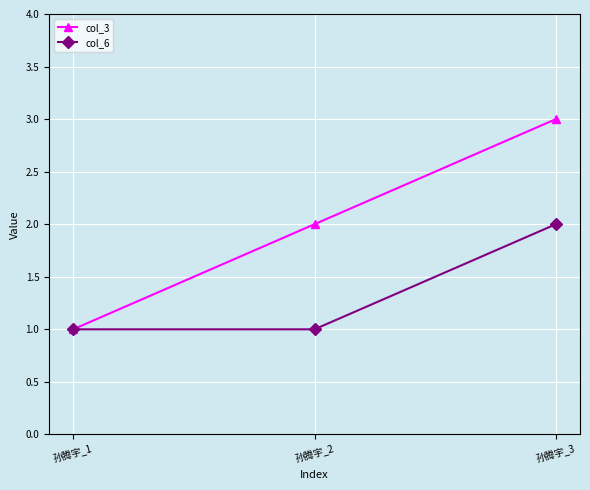

Reading right to left, transcribe all the data shown in this chart.

col_3: 孙腾宇_3=3	孙腾宇_2=2	孙腾宇_1=1
col_6: 孙腾宇_3=2	孙腾宇_2=1	孙腾宇_1=1